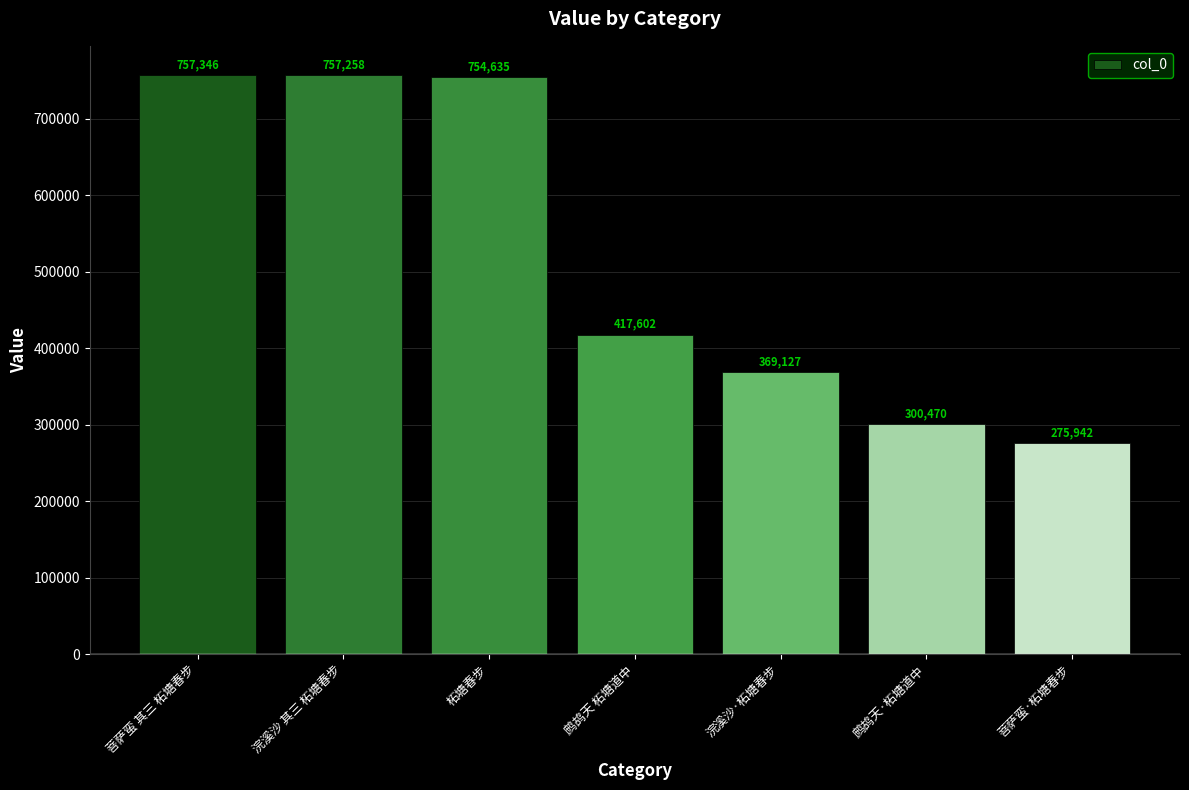

Rank the categories by value from lowest to highest.

菩萨蛮·柘塘春步, 鹧鸪天·柘塘道中, 浣溪沙·柘塘春步, 鹧鸪天 柘塘道中, 柘塘春步, 浣溪沙 其三 柘塘春步, 菩萨蛮 其三 柘塘春步